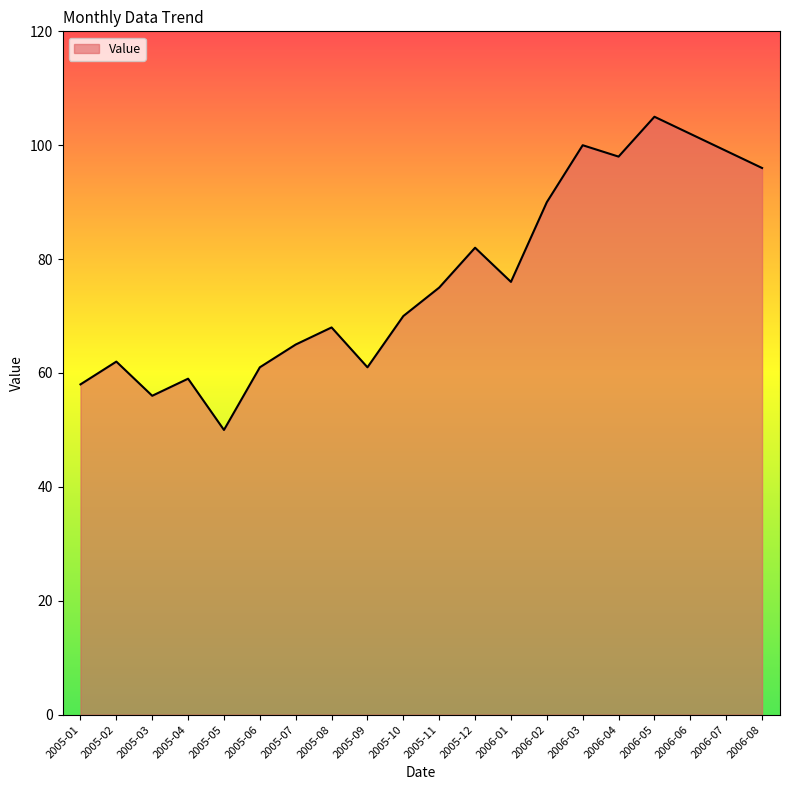

Read the value at 2005-02.

62